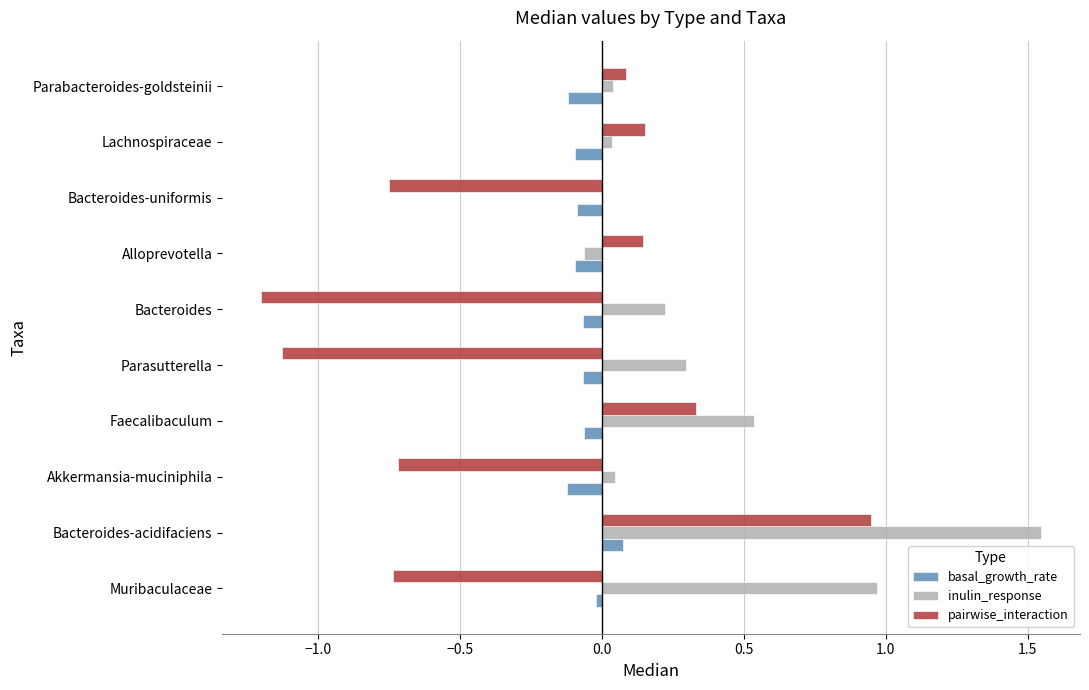

Is the value of basal_growth_rate at Bacteroides-acidifaciens greater than the value of inulin_response at Faecalibaculum?

No